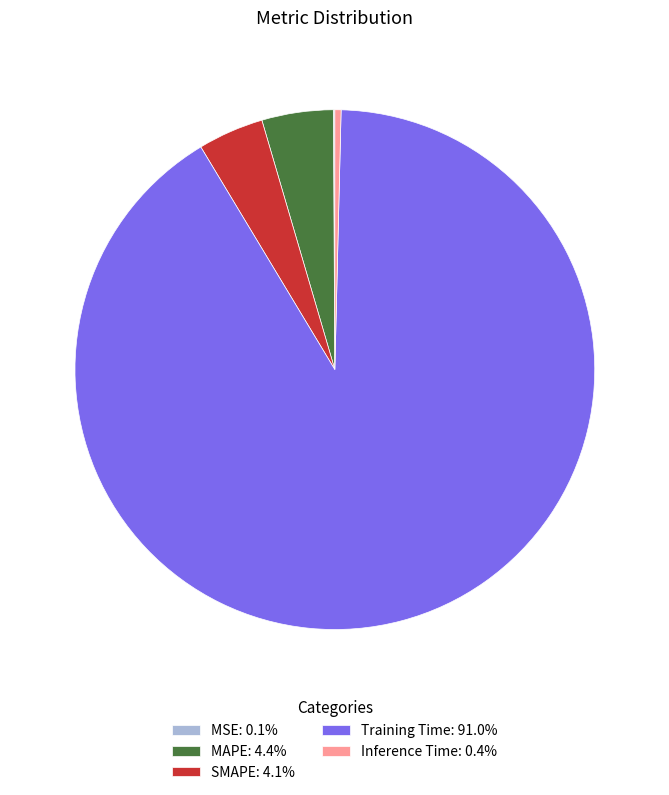

Is it true that SMAPE is 4% of the pie?

True